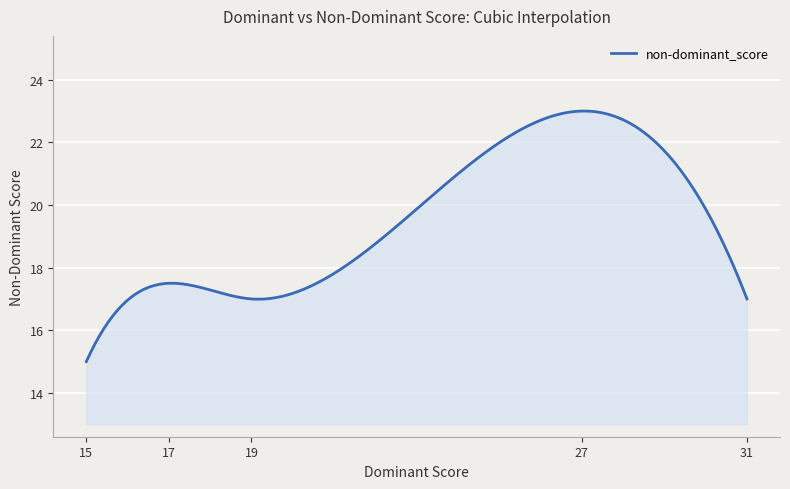

What is the maximum value shown in the chart?

23.0